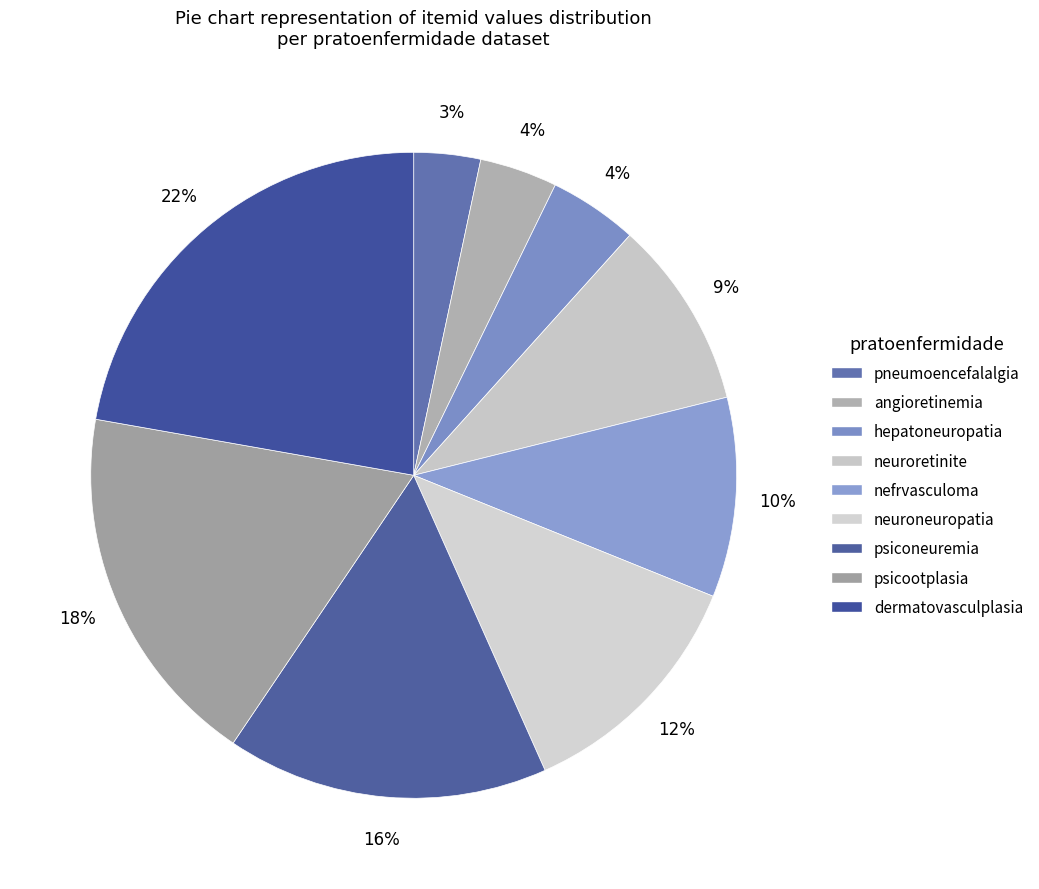

How many slices are in this pie chart?

9